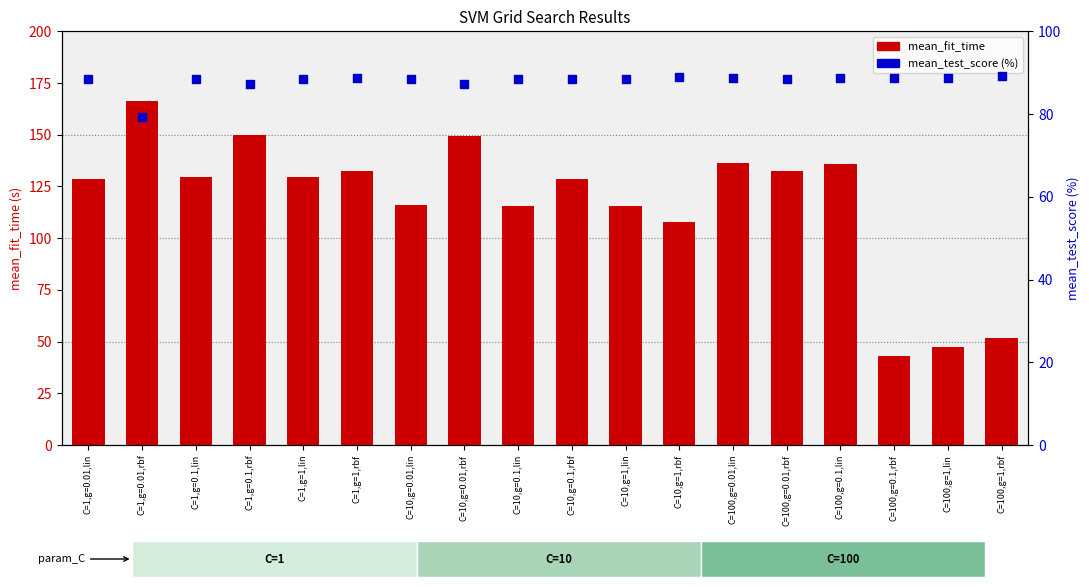

What is the total value across all series at C=10,g=0.1,rbf?

216.9